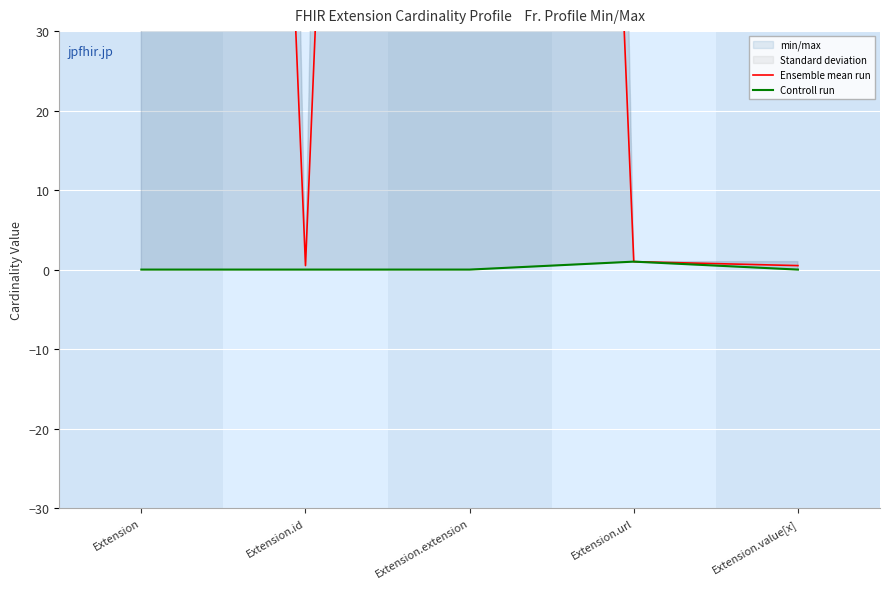

How many data points in Ensemble mean run are less than 1?

2